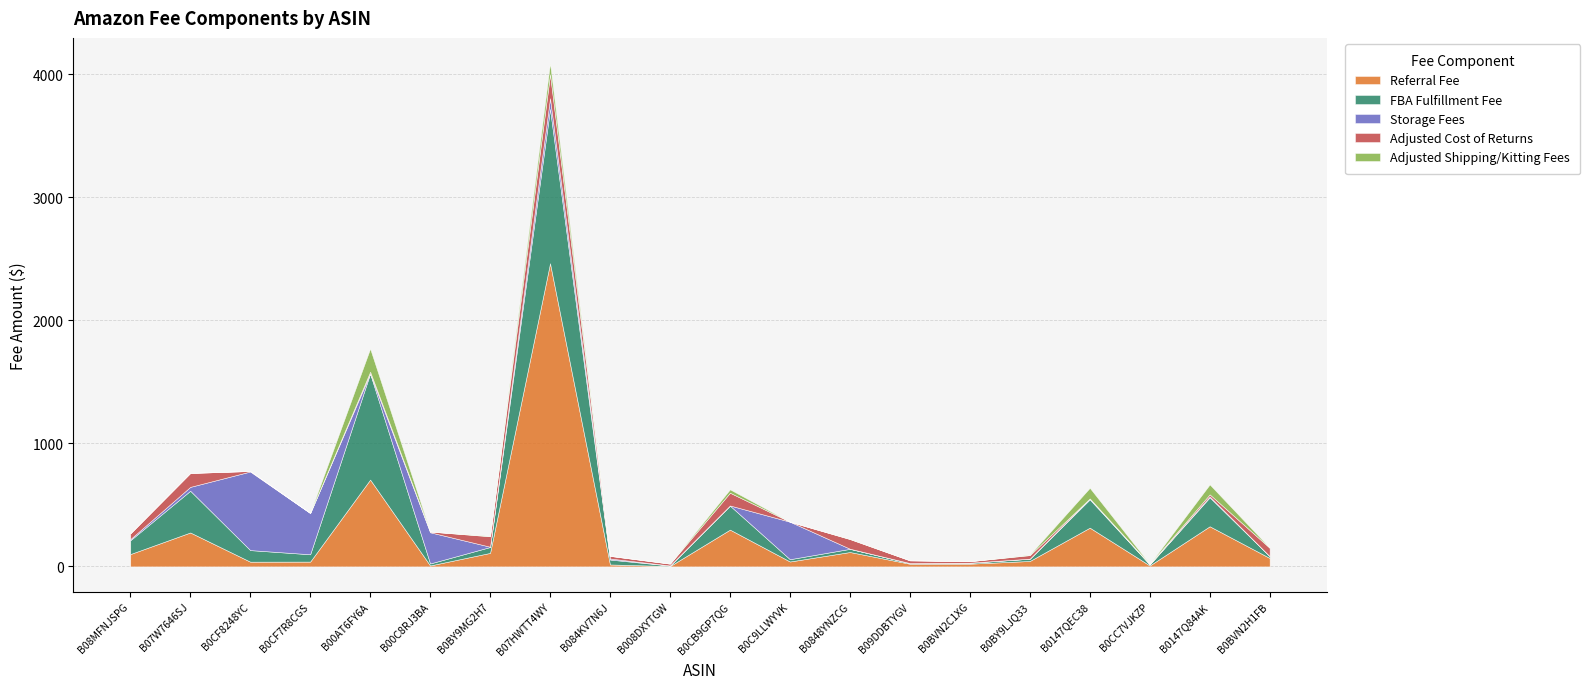

What is the maximum value for Referral Fee?

2465.1